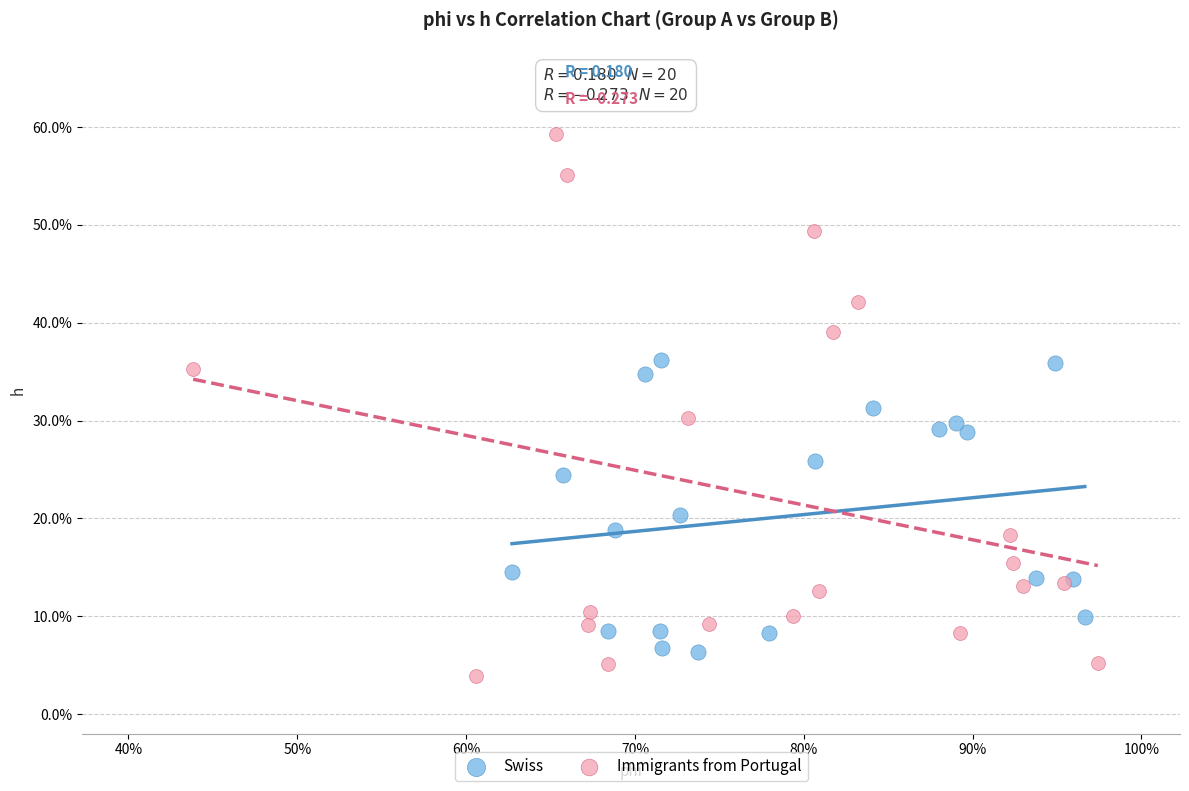

What are all the series names shown in the legend?

Swiss, Immigrants from Portugal